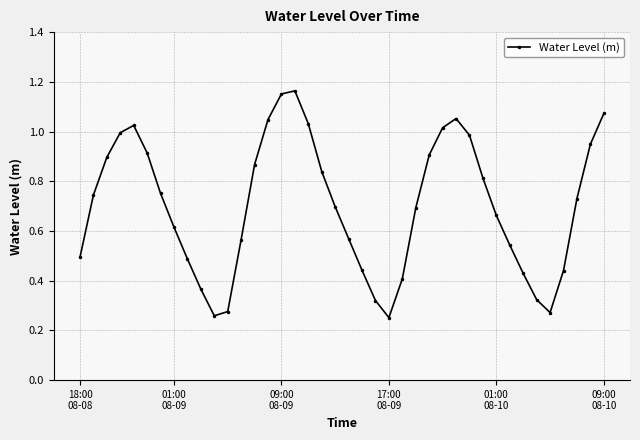

How many interior local peaks (higher than both neighbors) does the data have?

3